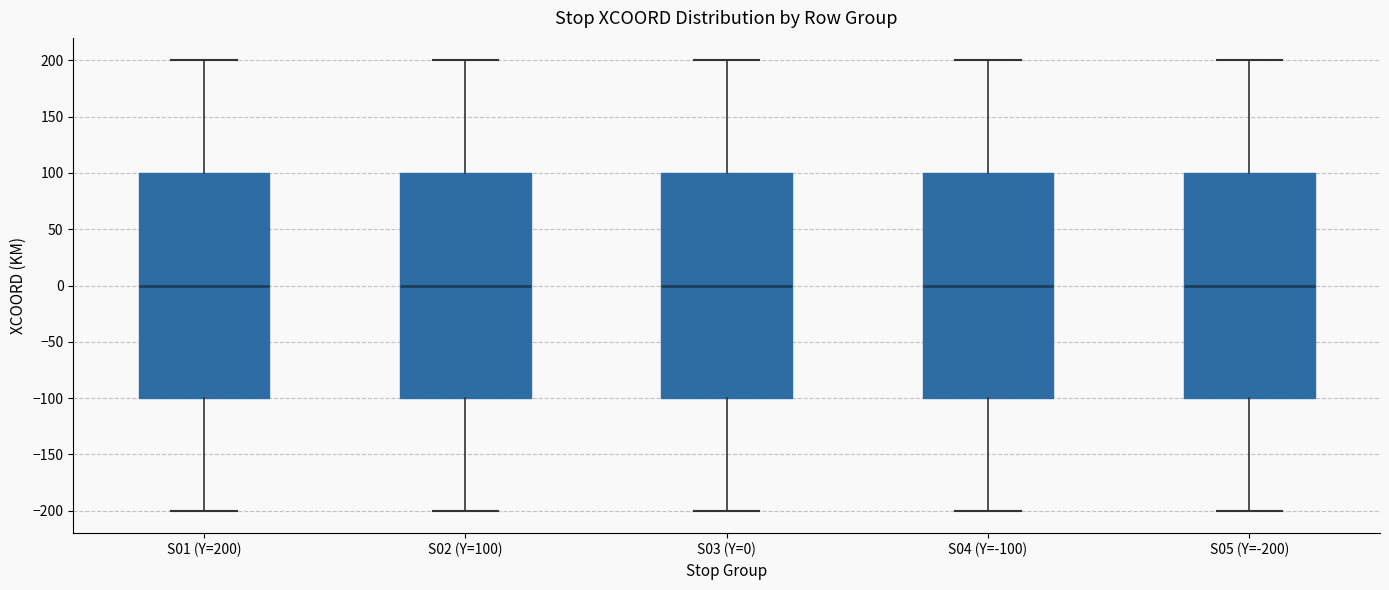

Reading left to right, transcribe this box plot: for each box, give where its median line is, the range the box spans, and where its two whiskers end, as read against the y-axis. The values are not printed on the chart, so give them approximately, as read against the axis.

S01 (Y=200): median 0, box -100 to 100, whiskers -200 to 200
S02 (Y=100): median 0, box -100 to 100, whiskers -200 to 200
S03 (Y=0): median 0, box -100 to 100, whiskers -200 to 200
S04 (Y=-100): median 0, box -100 to 100, whiskers -200 to 200
S05 (Y=-200): median 0, box -100 to 100, whiskers -200 to 200